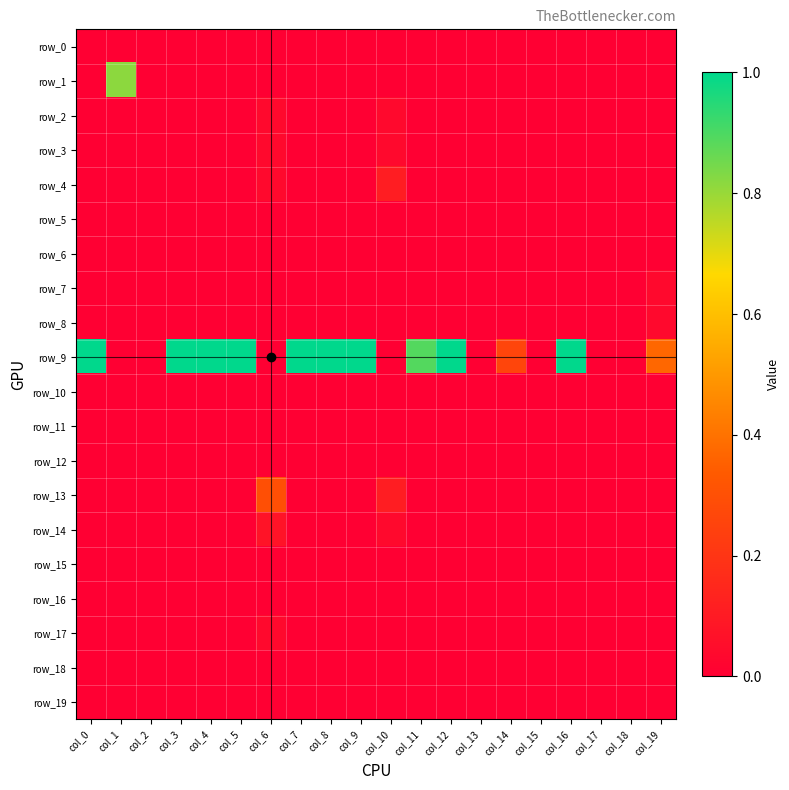

What is the spread (max minus min) of values at col_19?

0.4